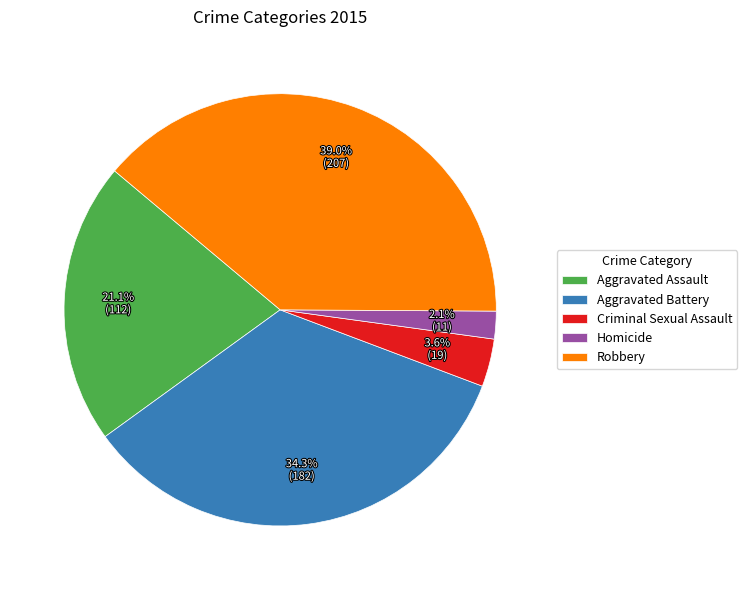

Is Aggravated Battery the majority of the pie?

No